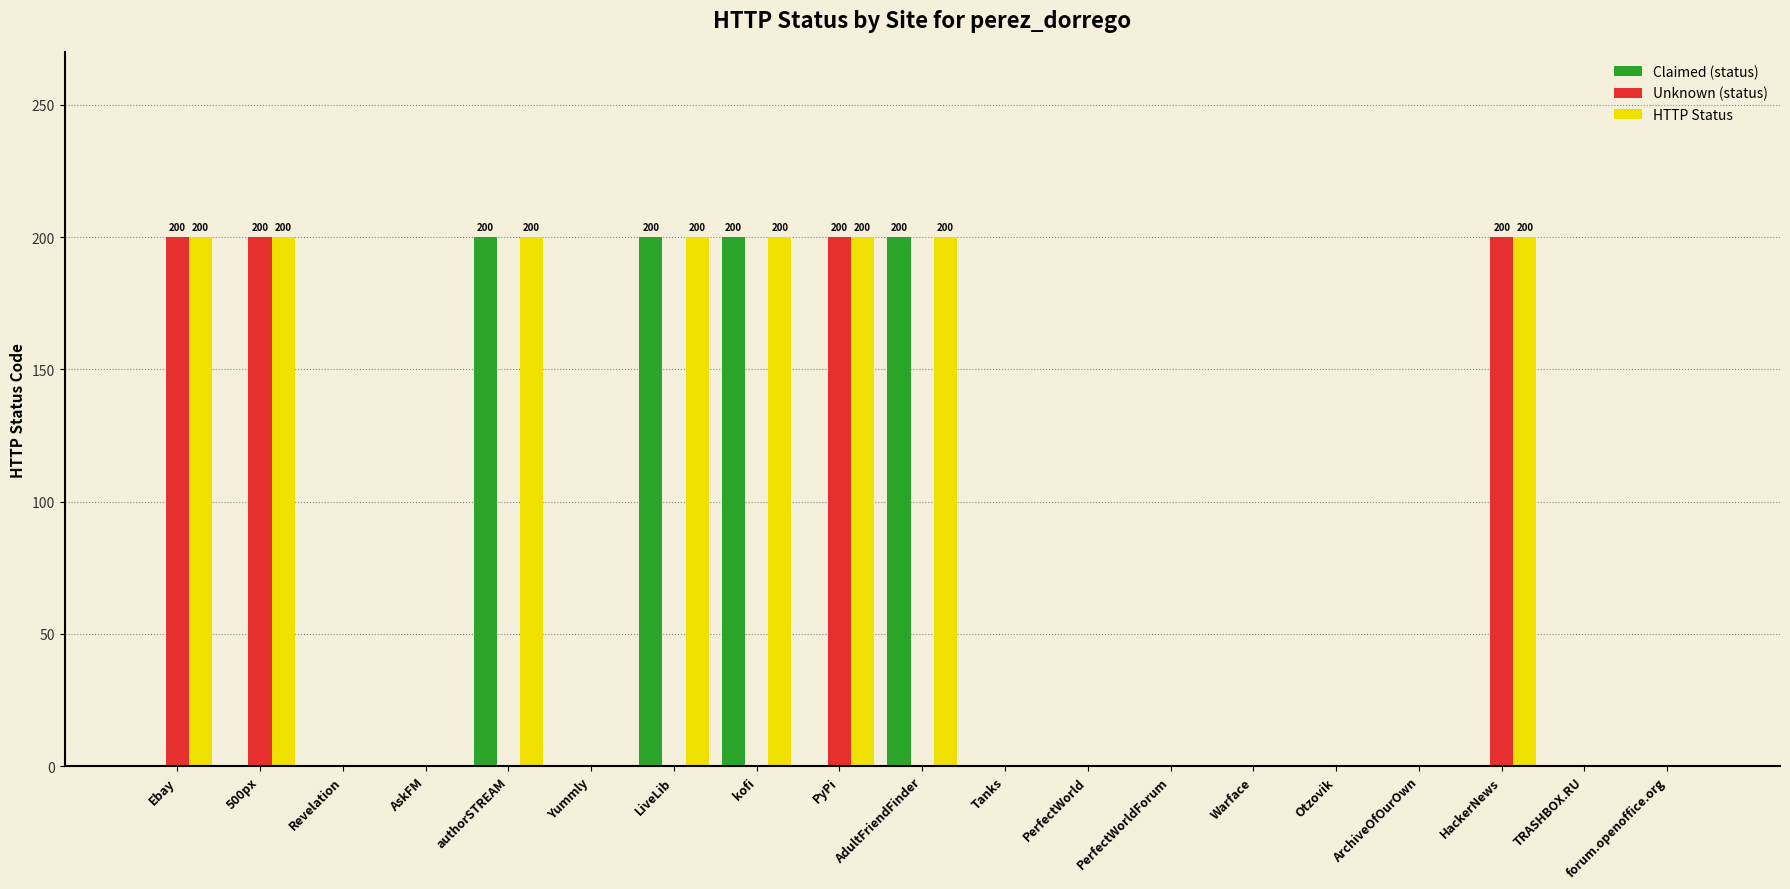

What is the maximum value for Claimed (status)?

200